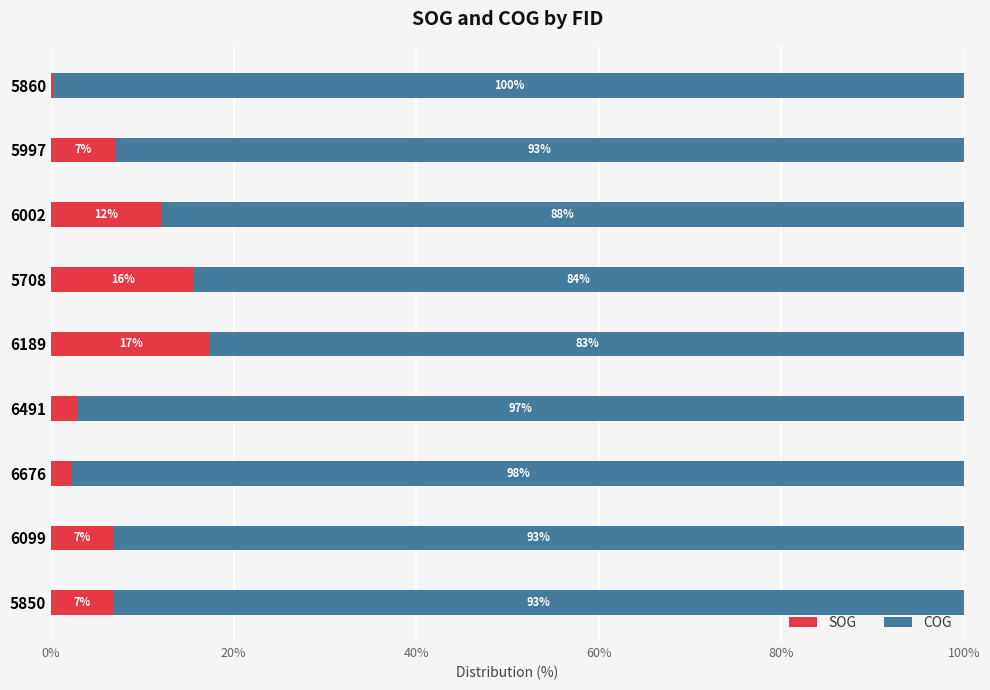

Is it true that SOG equals 7.1 at 5997?

True